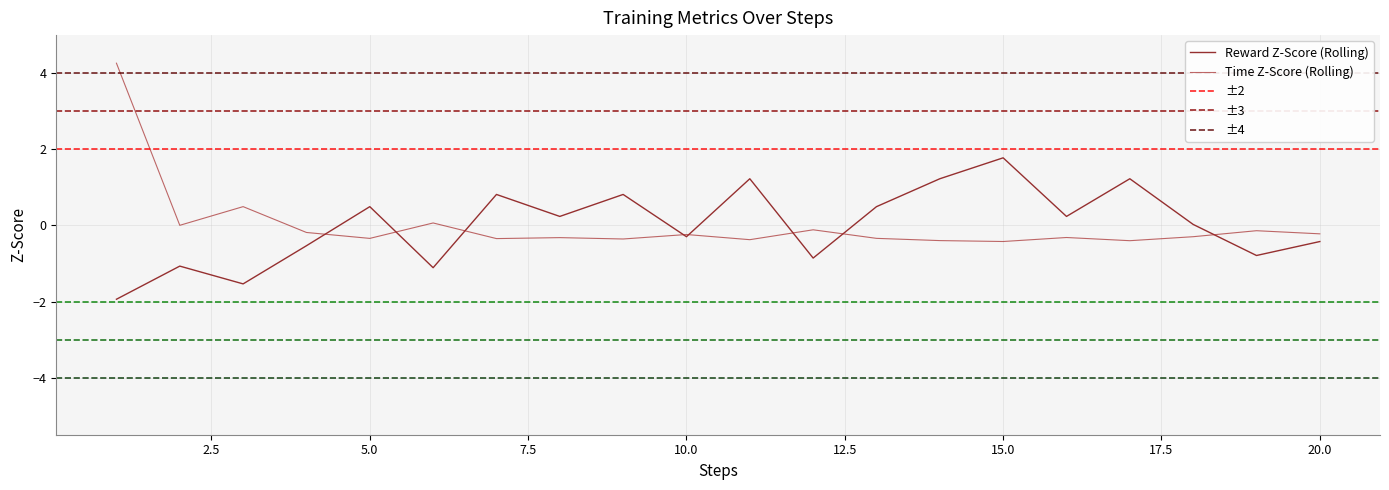

What value does the time series have at 5.0?

0.5